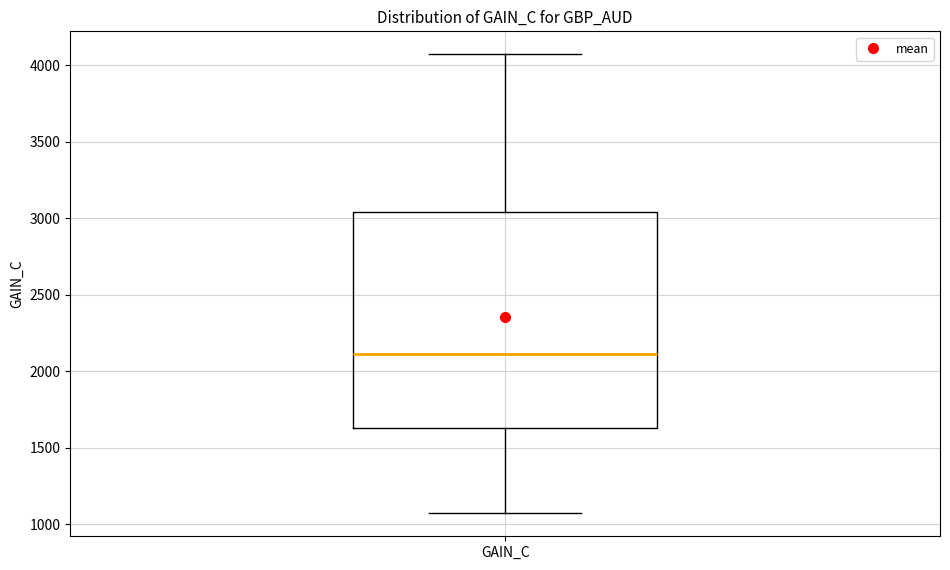

Read this box plot against the y-axis: the position of the median line, the range covered by the box, and the ends of both whiskers. The values are not printed on the chart, so give them approximately, as read against the axis.

median 2100, box 1650 to 3050, whiskers 1050 to 4050